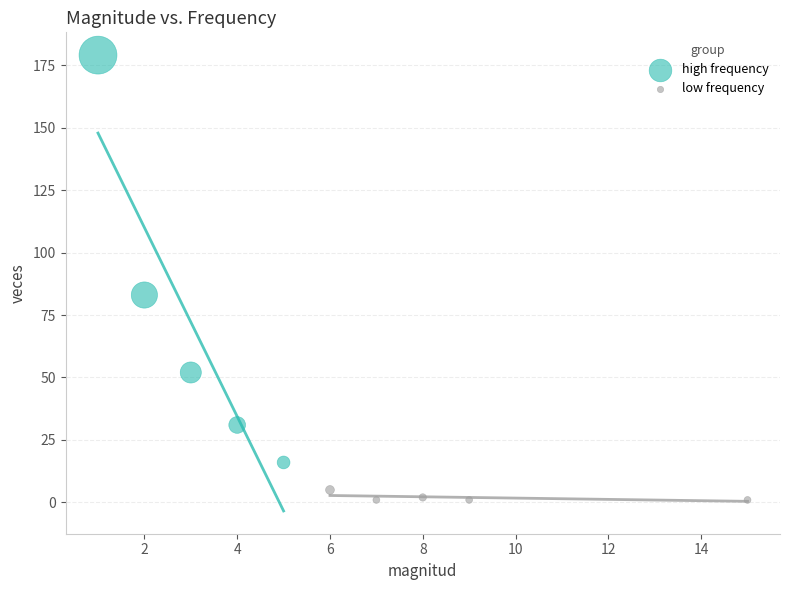

Which series reaches the minimum Y coordinate?

low frequency